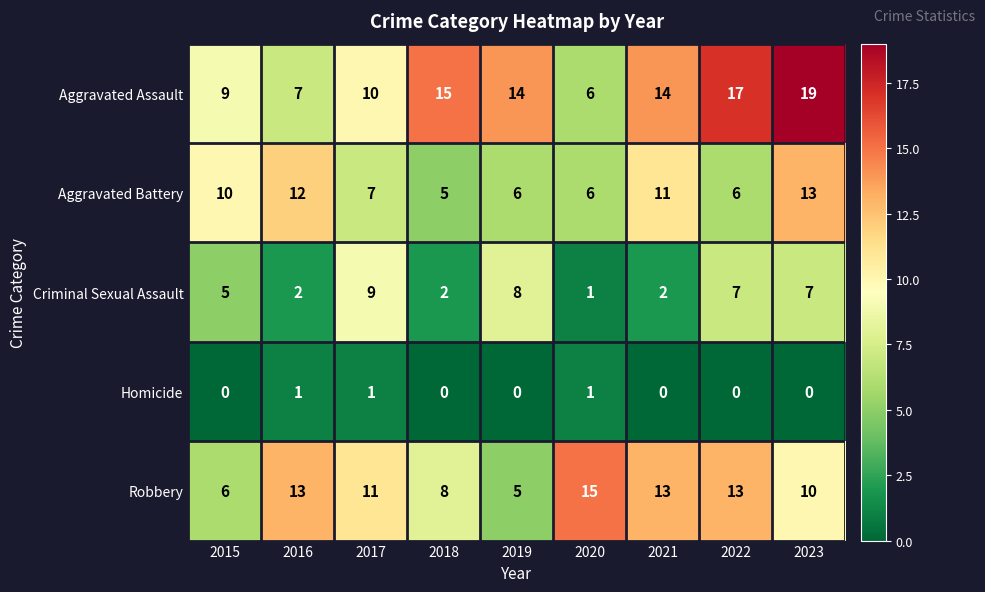

List the series in order of their overall mean, lowest first.

Homicide, Criminal Sexual Assault, Aggravated Battery, Robbery, Aggravated Assault